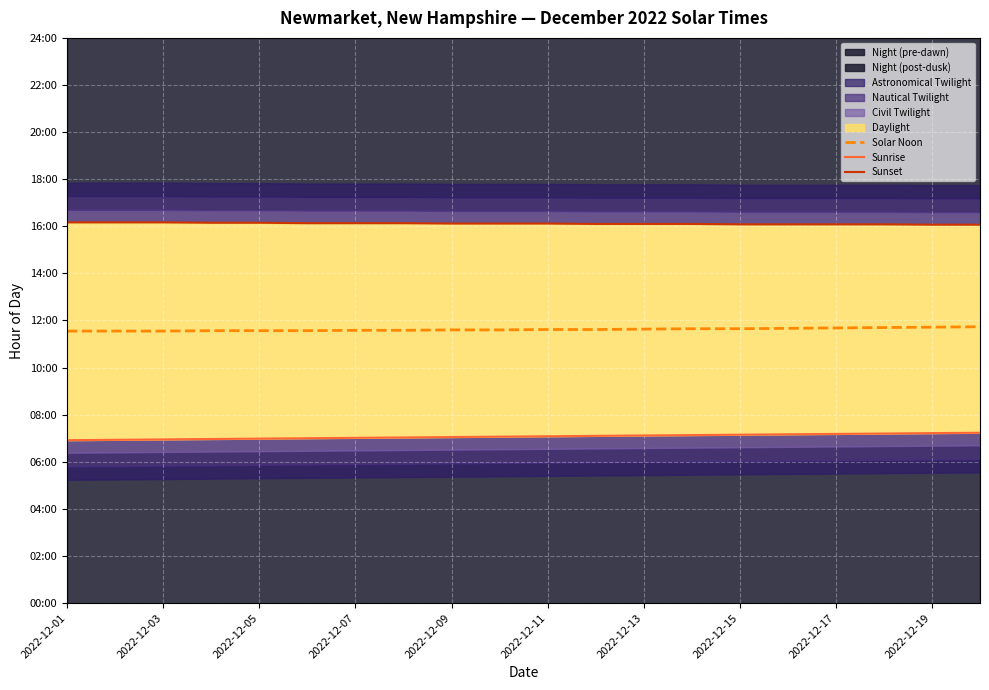

Between 2022-12-07 and 17, which series saw the biggest shift?

Sunrise